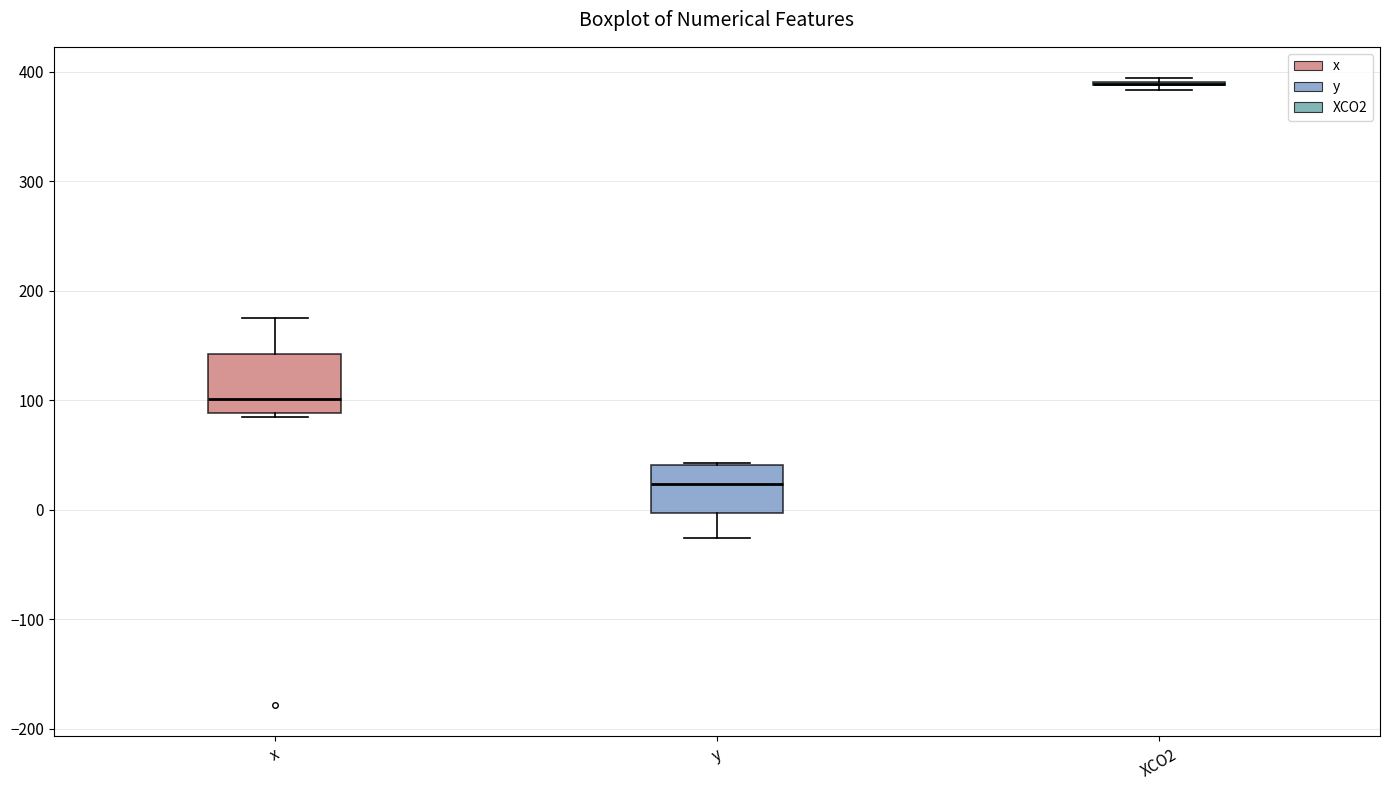

Reading left to right, read every box against the y-axis: the position of its median line, the range the box covers, and the ends of its whiskers. The values are not printed on the chart, so give them approximately, as read against the axis.

x: median 100, box 90 to 140, whiskers 80 to 170
y: median 20, box 0 to 40, whiskers -30 to 40
XCO2: box collapsed to a line at 390, whiskers 380 to 390